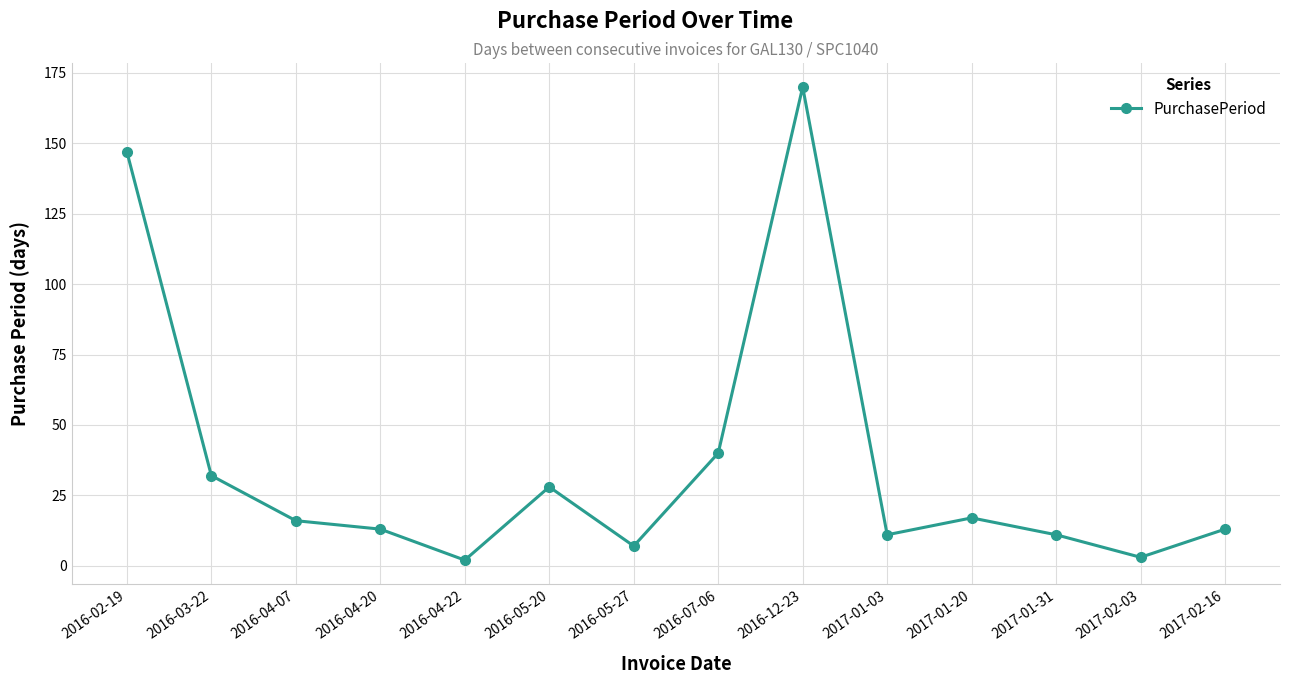

What is the difference between the values at 2016-04-07 and 2017-02-16?

3